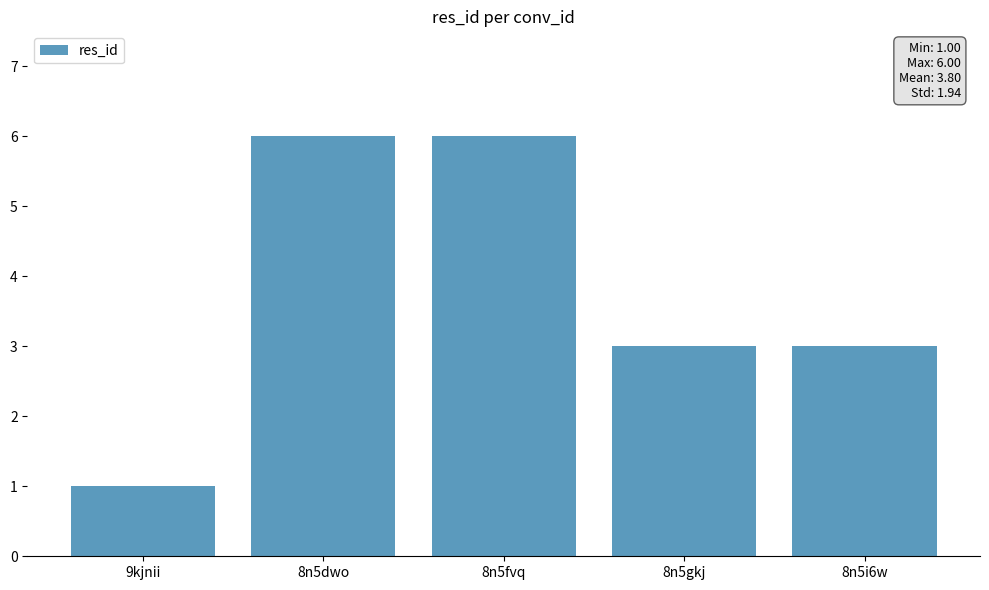

Reading left to right, what are all the values shown in this chart?

1	6	6	3	3